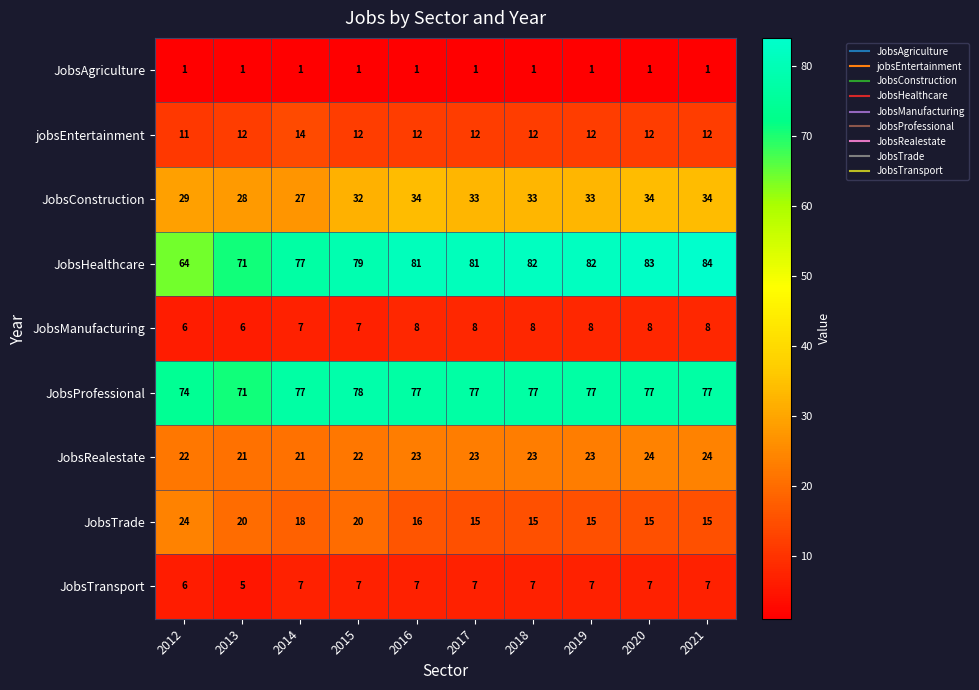

At which label does JobsHealthcare reach its peak?

2021